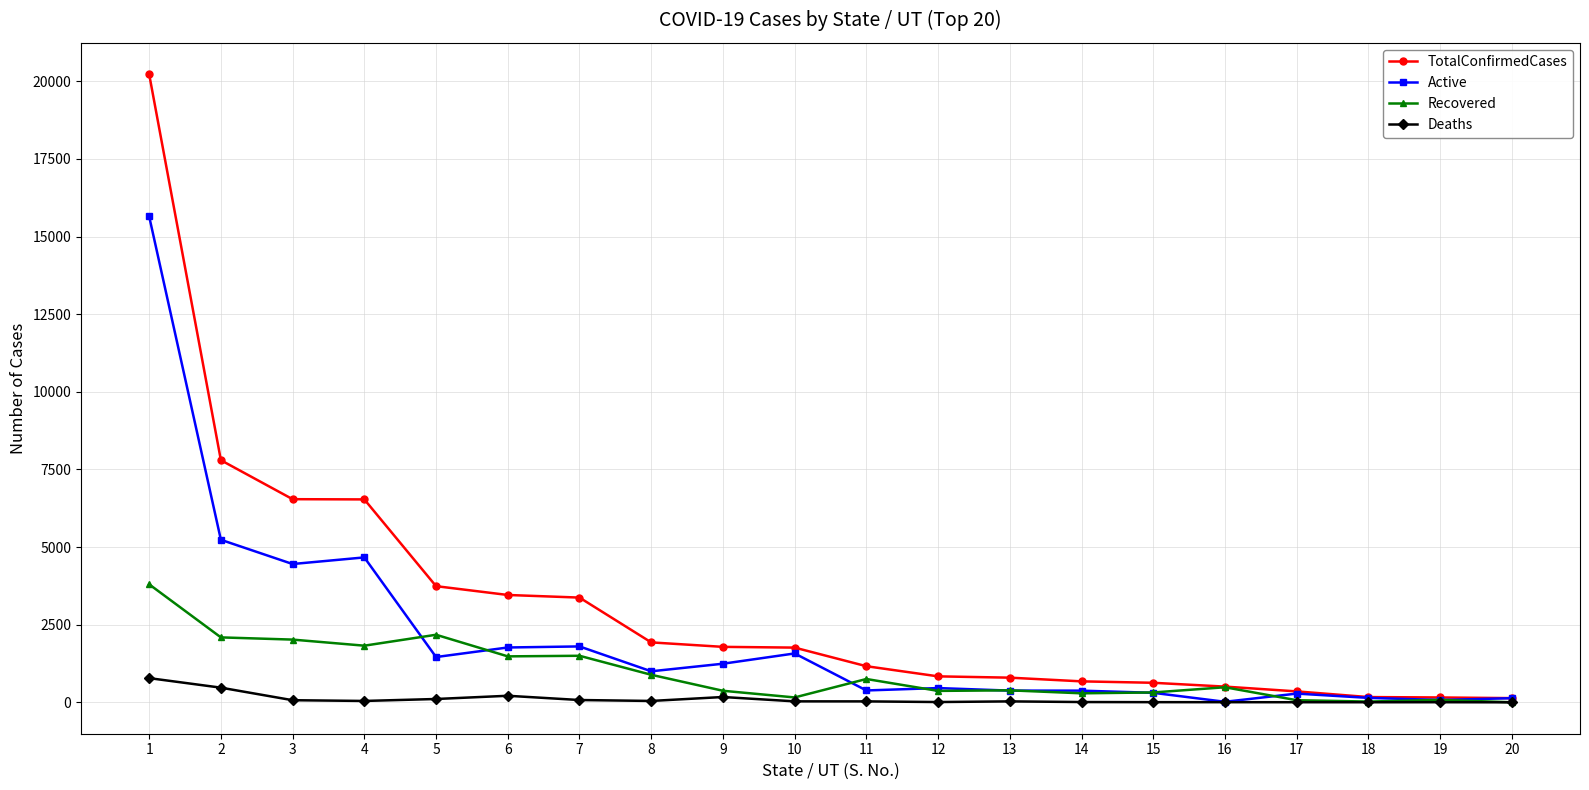

What is the average value of the Deaths series?

105